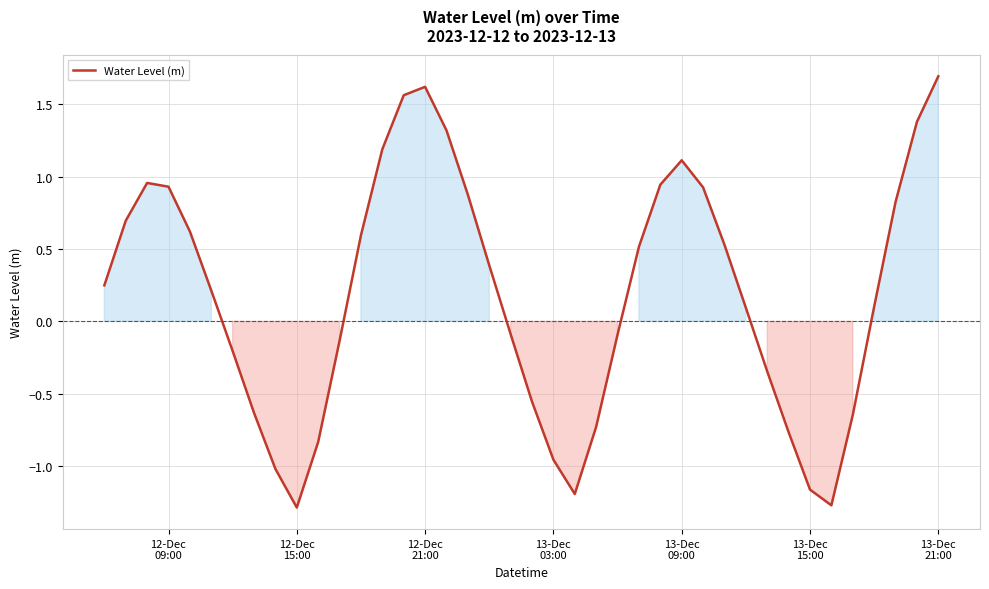

What is the minimum value shown in the chart?

-1.3